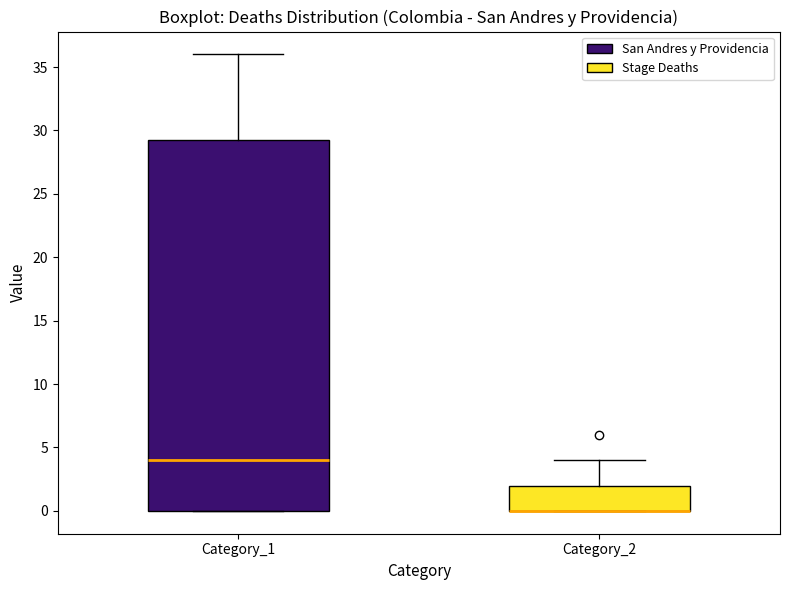

Where is the lower edge of the box for Category_2 on the y-axis? The values are not printed on the chart, so give them approximately, as read against the axis.

0.0